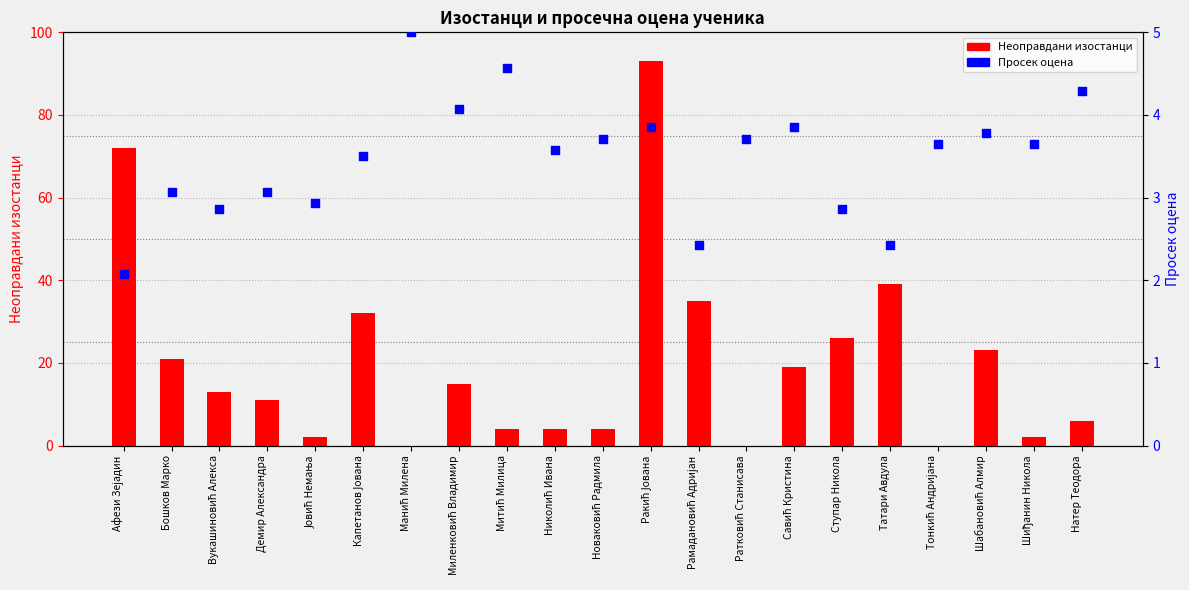

What is the total value across all series at Манић Милена?

5.0